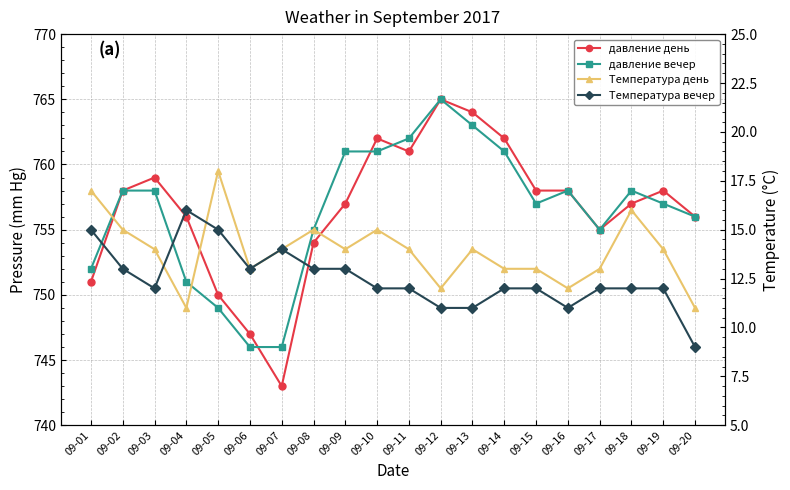

At which category is the sum across all series the highest?

09-12